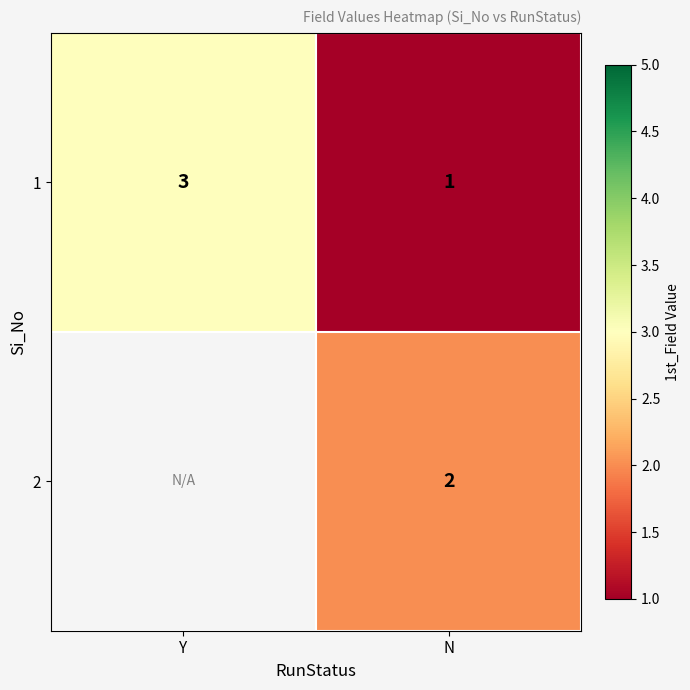

Which label corresponds to the largest value in the chart?

Y